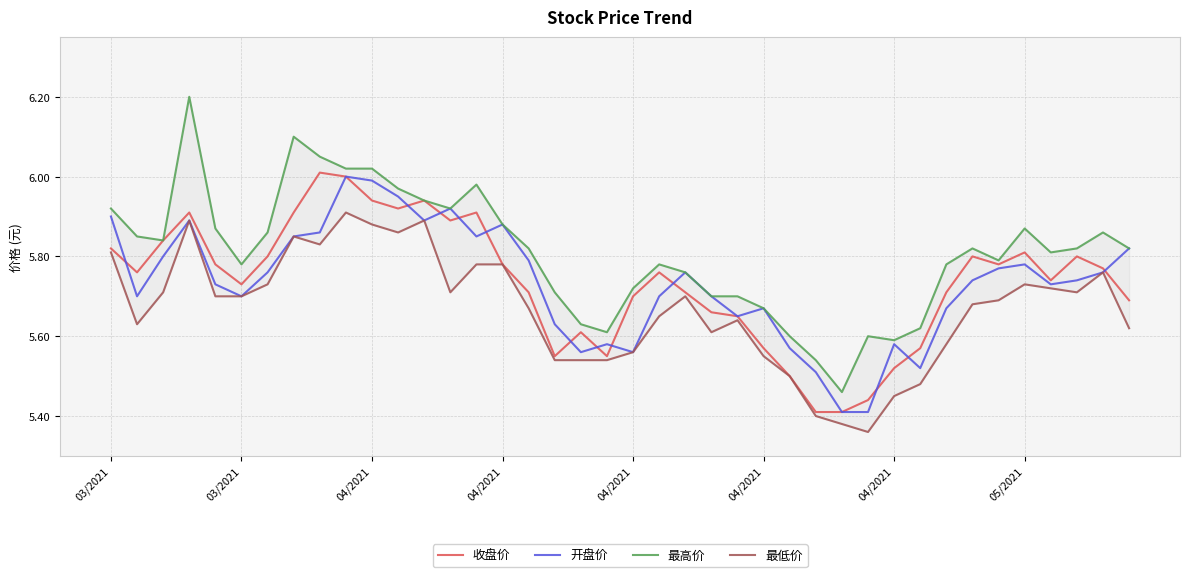

What is the spread (max minus min) of values at 36?

0.1